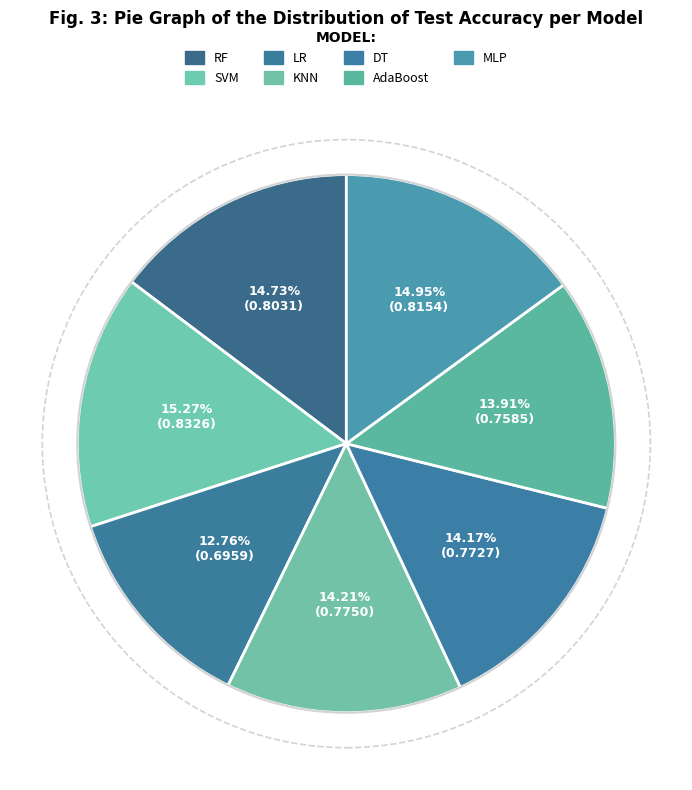

Count the number of slices in the pie.

7